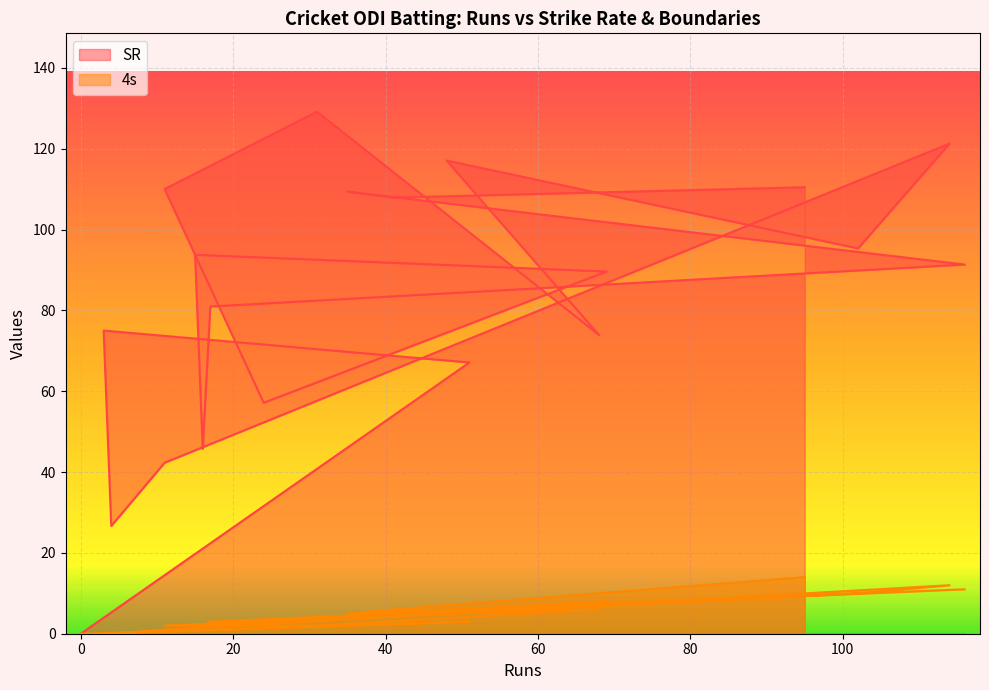

What is the sum of the 4s values at 31 and 95?

16.0